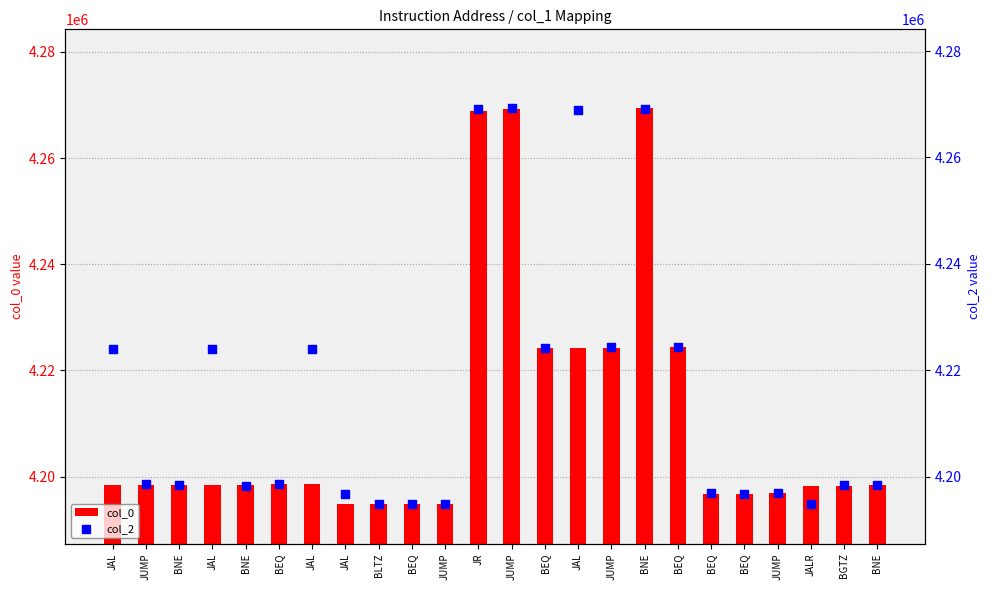

Which series has the largest total across all categories?

col_2